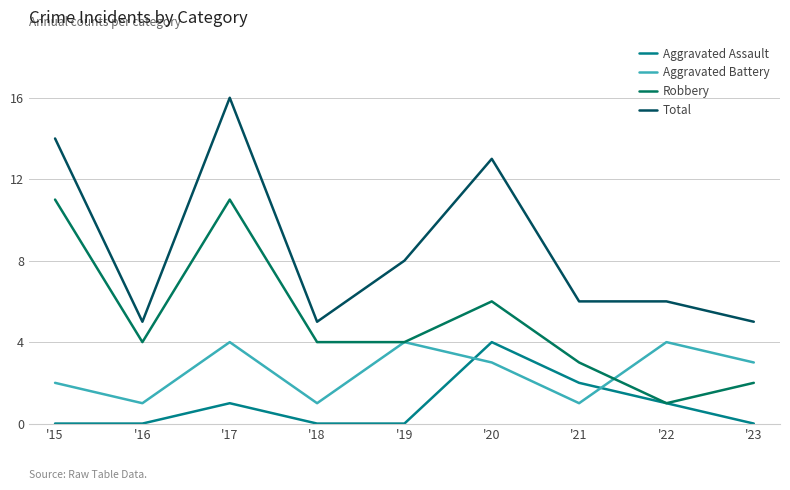

At which category does Aggravated Battery reach its first local peak?

'17